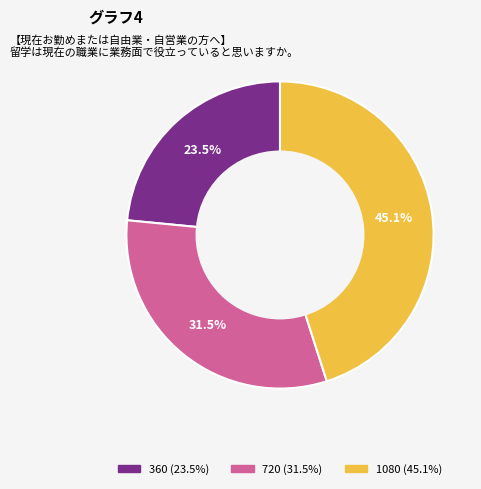

What is the total percentage of 720 and 360?

54.9%